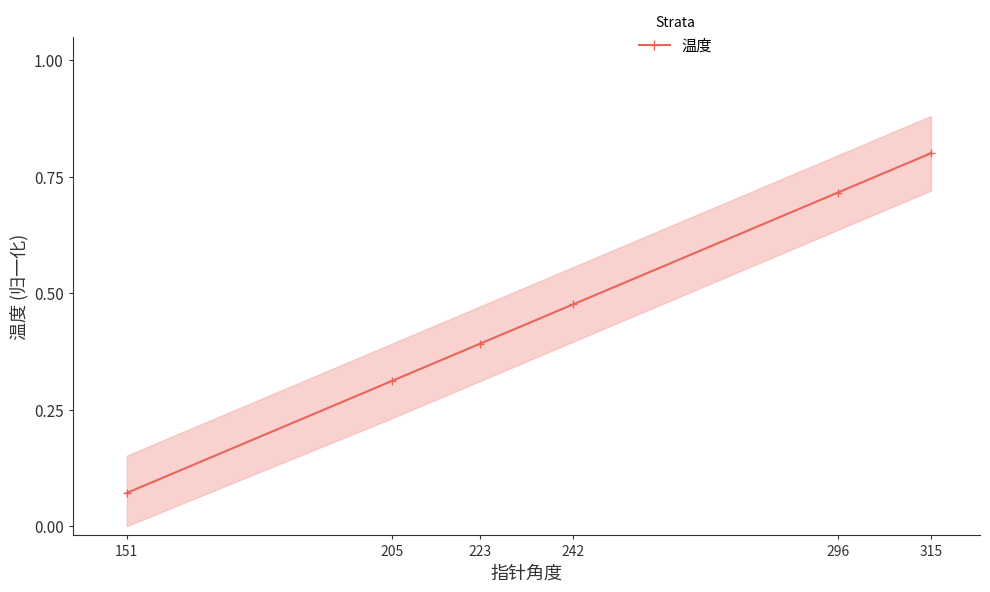

Reading left to right, extract all data points from this chart.

151=0.1	205=0.3	223=0.4	242=0.5	296=0.7	315=0.8